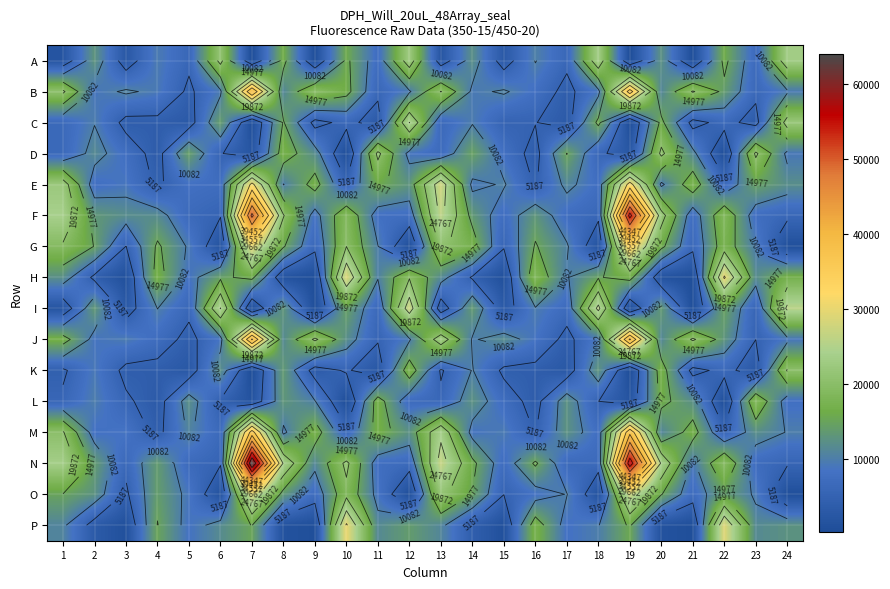

Which series has the largest range (max minus min)?

N